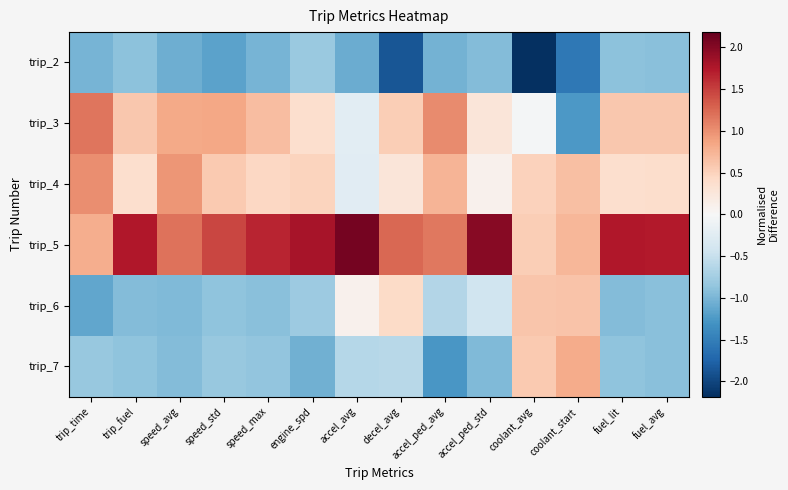

Between decel_avg and engine_spd, which is larger?

engine_spd